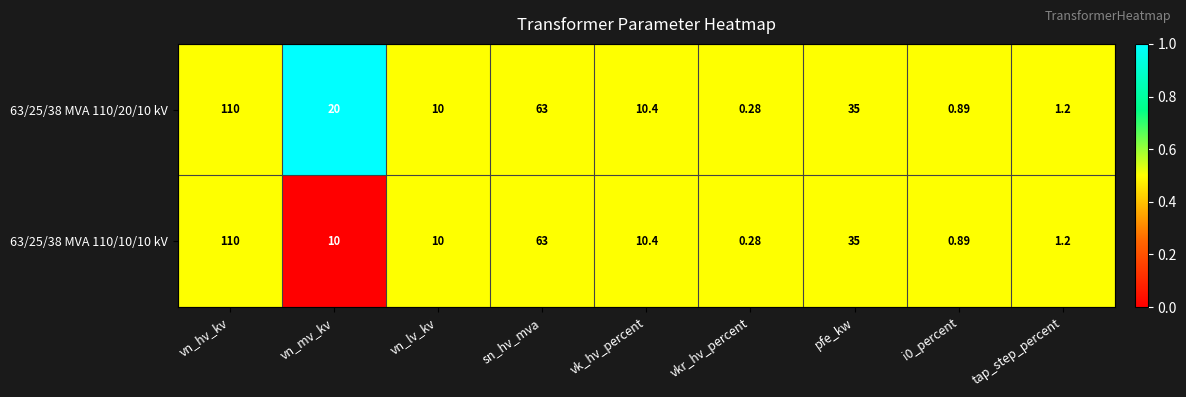

Which label corresponds to the smallest value in the chart?

vkr_hv_percent